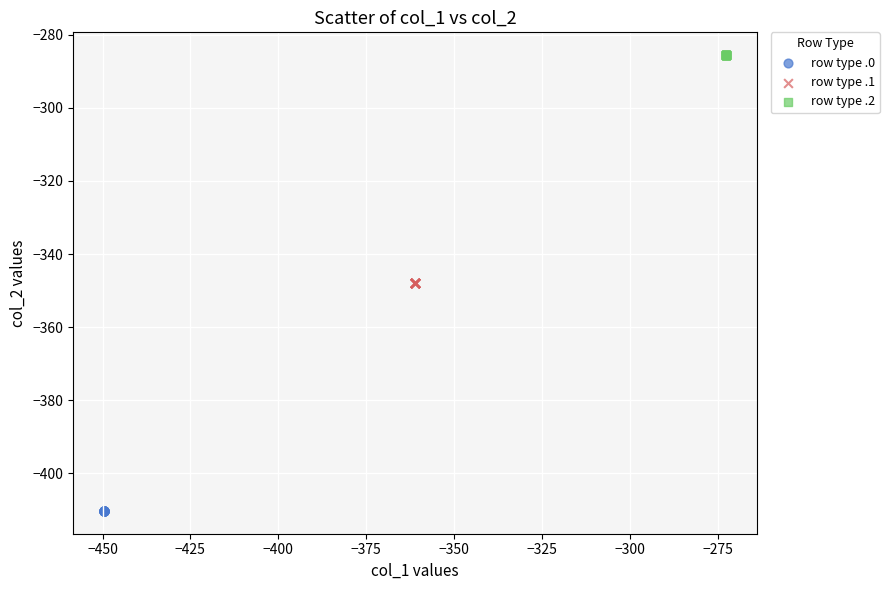

Which series contains the lowest Y value?

row type .0